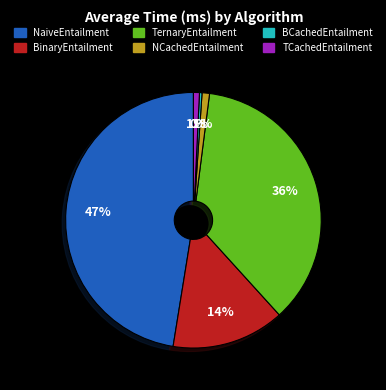

What is the ratio of the value at TernaryEntailment to the value at NaiveEntailment?

0.8